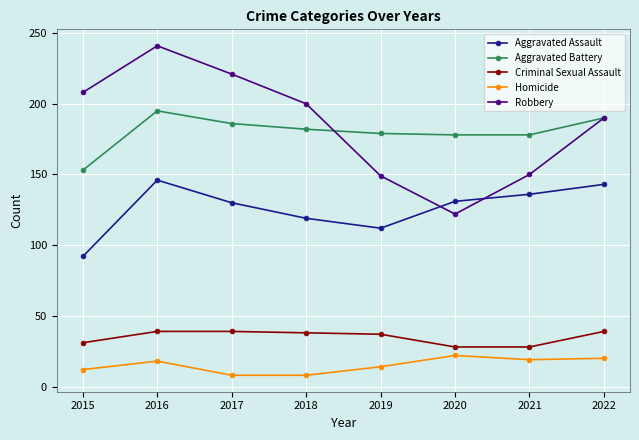

True or false: Aggravated Battery and Aggravated Assault intersect in this chart.

False